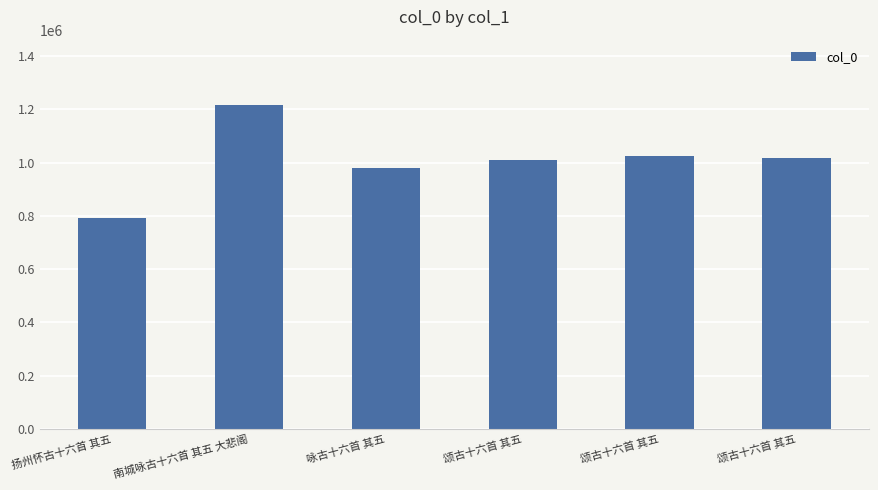

Count the number of categories in the chart.

6